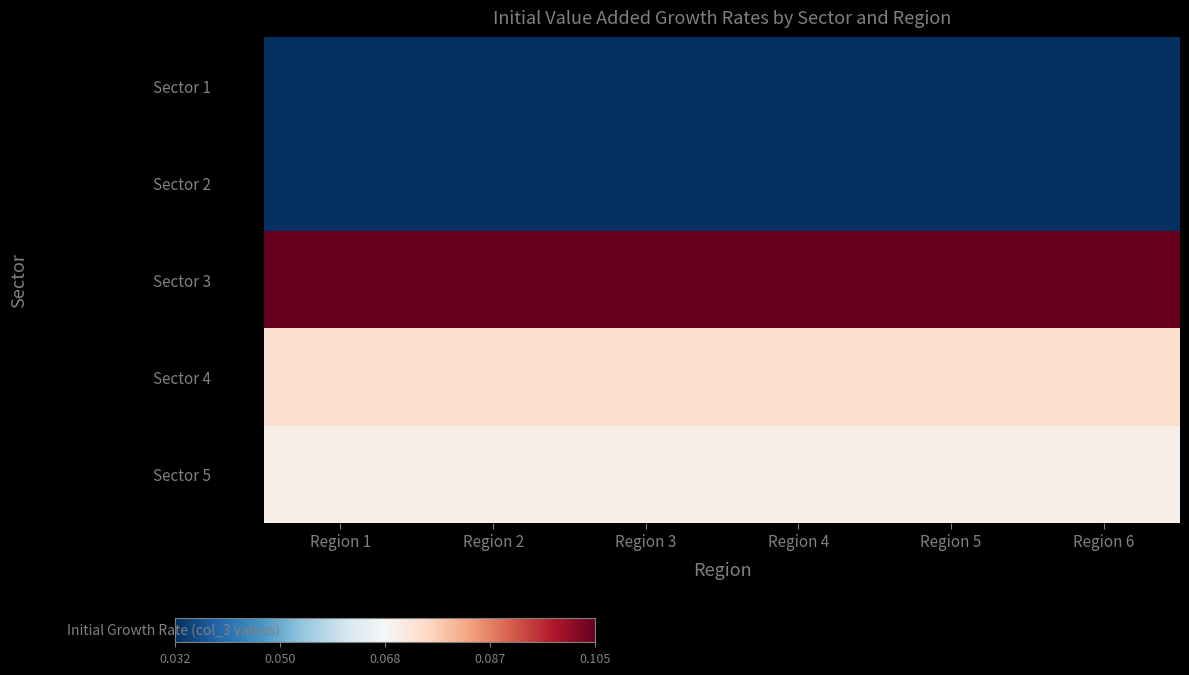

Reading left to right, what are all the values shown in this chart?

Sector 1: Region 1=0.0	Region 2=0.0	Region 3=0.0	Region 4=0.0	Region 5=0.0	Region 6=0.0
Sector 2: Region 1=0.0	Region 2=0.0	Region 3=0.0	Region 4=0.0	Region 5=0.0	Region 6=0.0
Sector 3: Region 1=0.1	Region 2=0.1	Region 3=0.1	Region 4=0.1	Region 5=0.1	Region 6=0.1
Sector 4: Region 1=0.1	Region 2=0.1	Region 3=0.1	Region 4=0.1	Region 5=0.1	Region 6=0.1
Sector 5: Region 1=0.1	Region 2=0.1	Region 3=0.1	Region 4=0.1	Region 5=0.1	Region 6=0.1